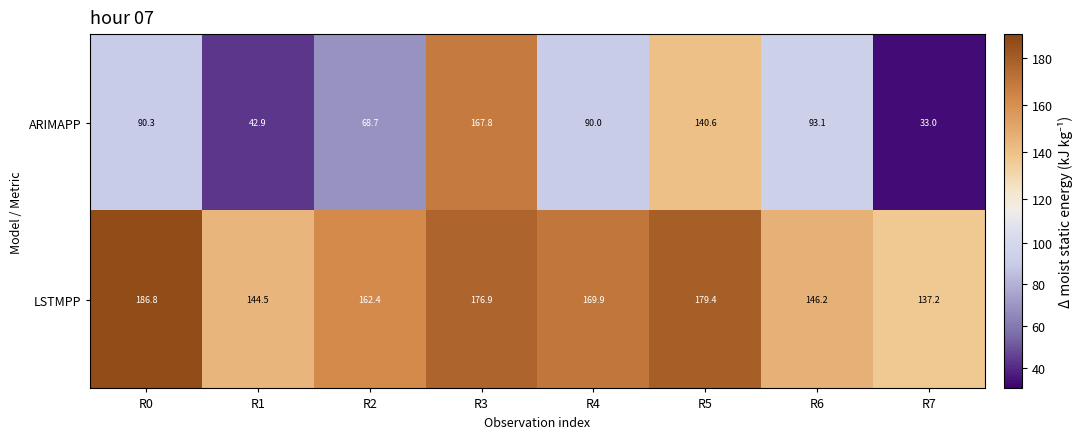

Rank the series by their average value, from lowest to highest.

ARIMAPP, LSTMPP